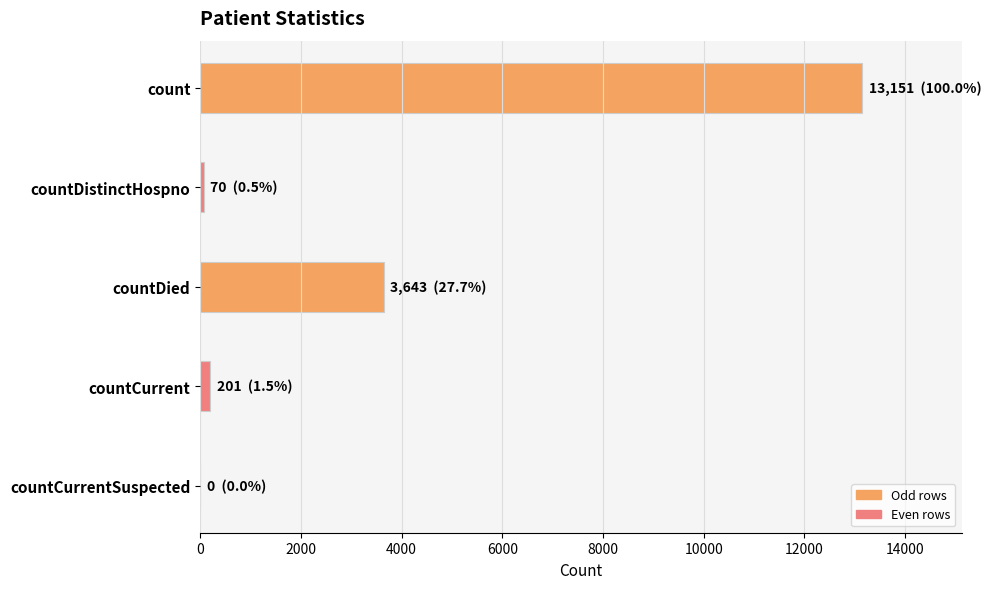

What is the greatest value displayed?

13151